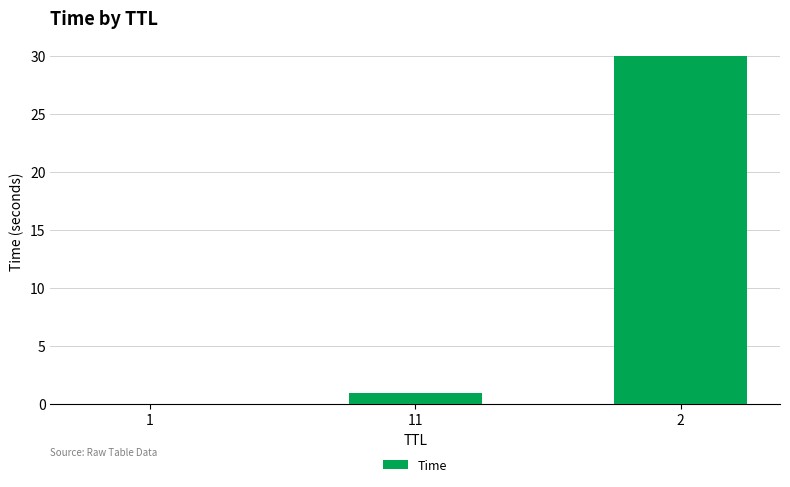

At which category does the chart reach its peak across all series?

2